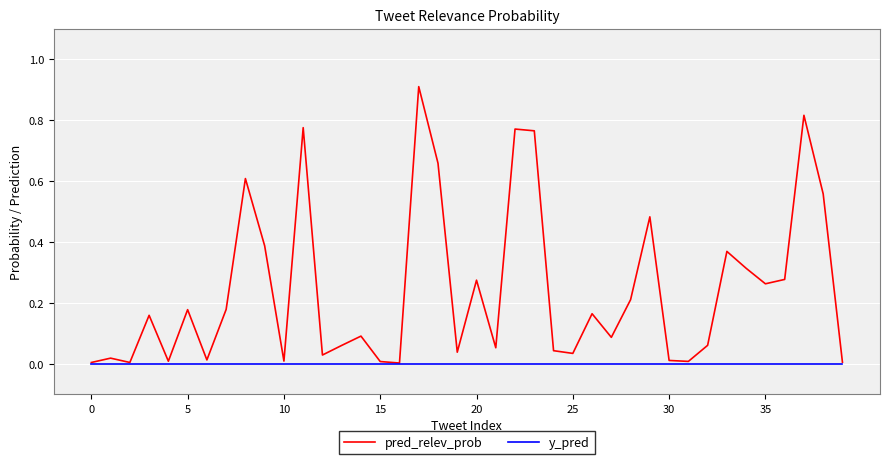

Which series has the largest total across all categories?

pred_relev_prob